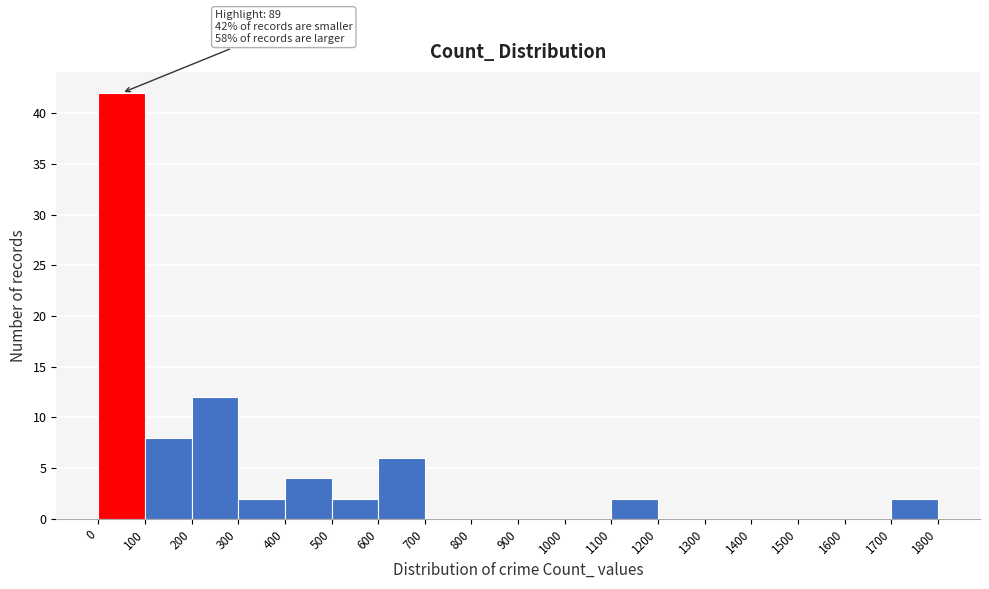

Over which range of the x-axis is the bar tallest?

0 to 100